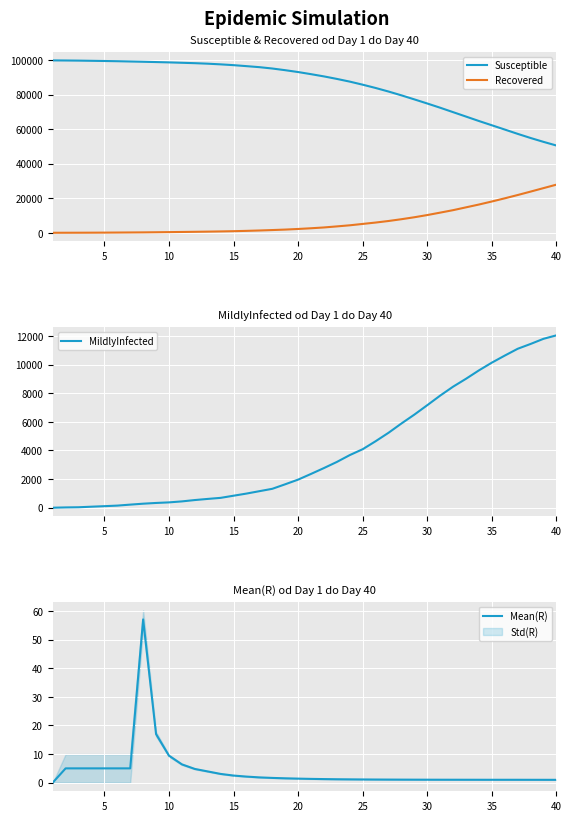

Does the chart display data point markers on the line(s)?

No